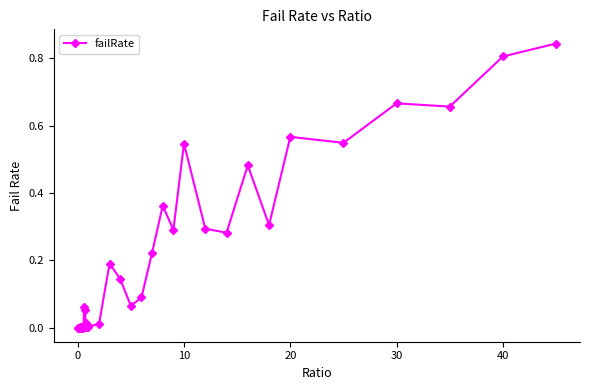

True or false: there are more than 0 points higher than both neighbors.

True